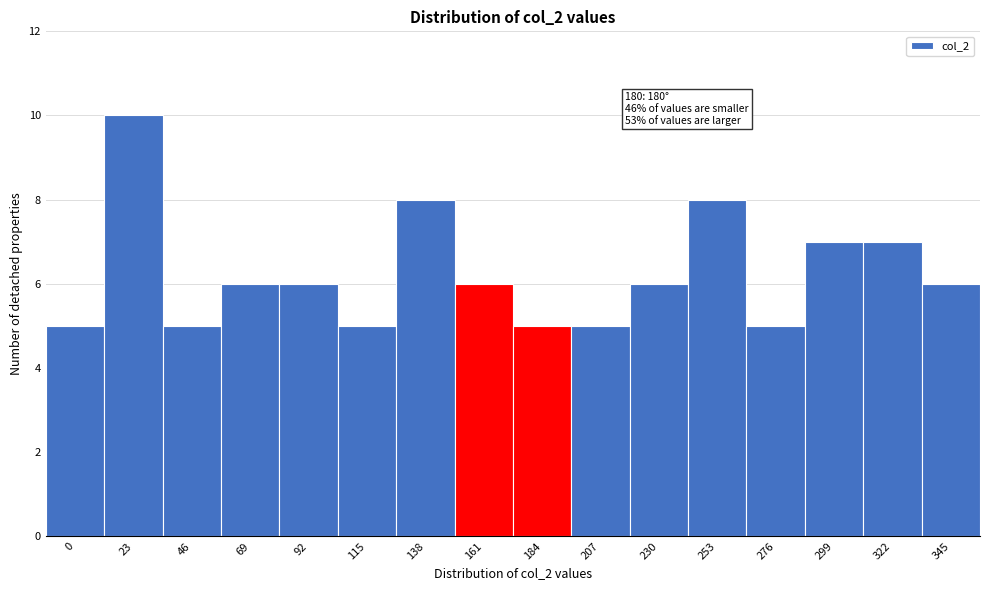

Reading left to right, list all the values displayed in this chart.

5	10	5	6	6	5	8	6	5	5	6	8	5	7	7	6